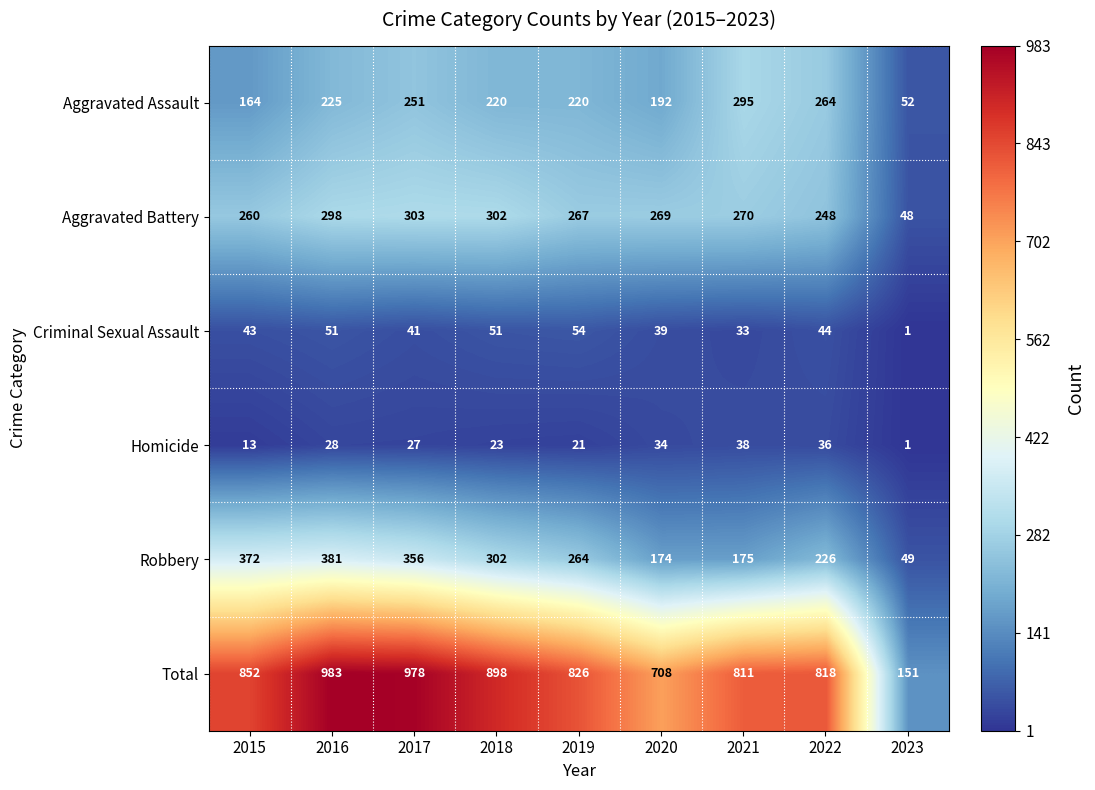

Between 2022 and 2023, which series saw the biggest shift?

Total